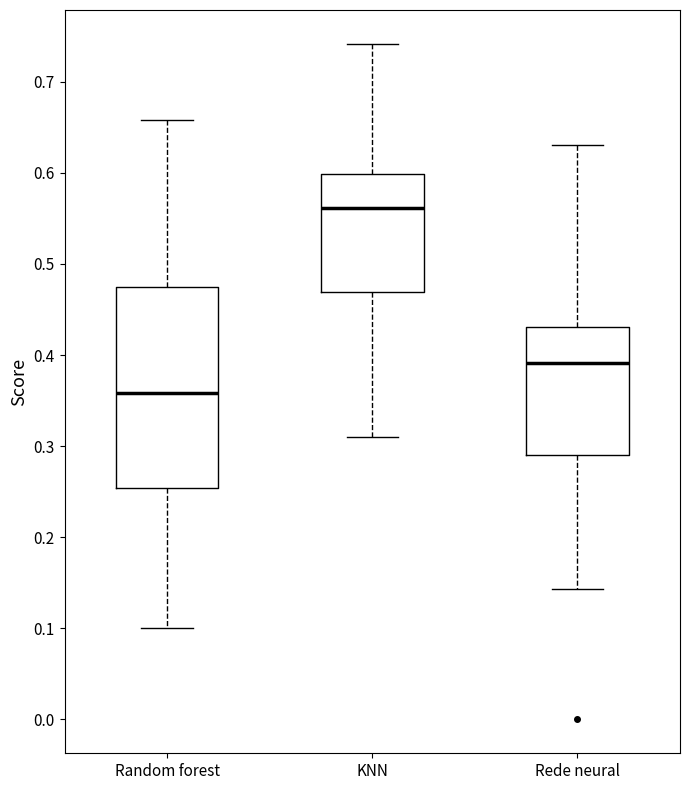

Reading left to right, transcribe this box plot: for each box, give where its median line is, the range the box spans, and where its two whiskers end, as read against the y-axis. The values are not printed on the chart, so give them approximately, as read against the axis.

Random forest: median 0.36, box 0.25 to 0.48, whiskers 0.10 to 0.66
KNN: median 0.56, box 0.47 to 0.60, whiskers 0.31 to 0.74
Rede neural: median 0.39, box 0.29 to 0.43, whiskers 0.14 to 0.63